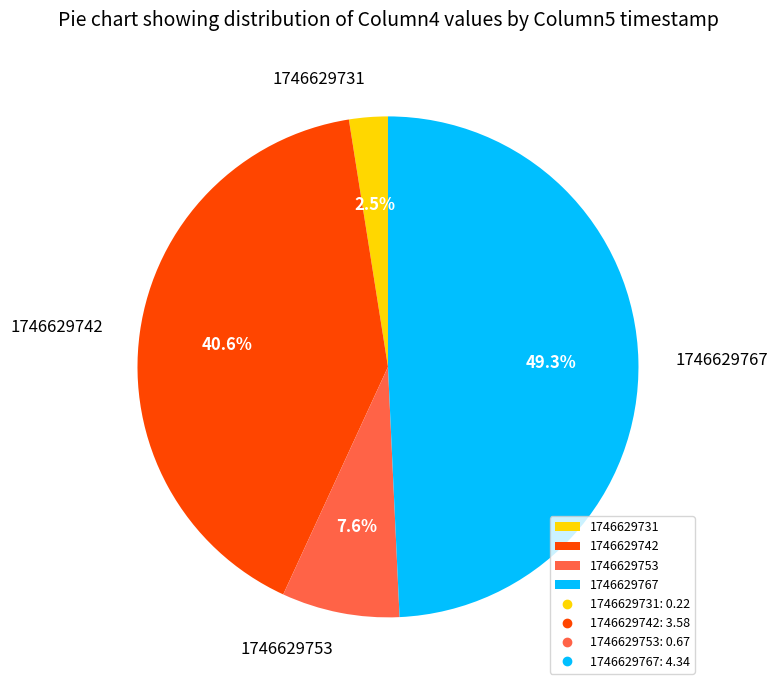

How many segments does this pie chart have?

4